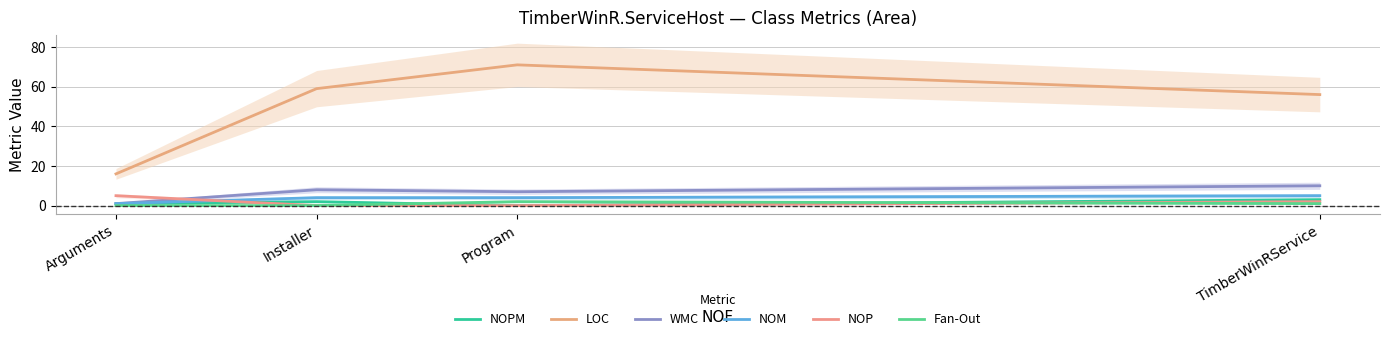

How many data points in LOC are less than 59?

2